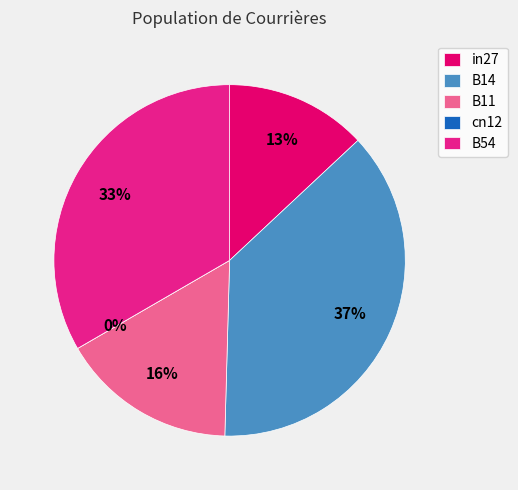

To the nearest percent, what is the average slice percentage?

20%